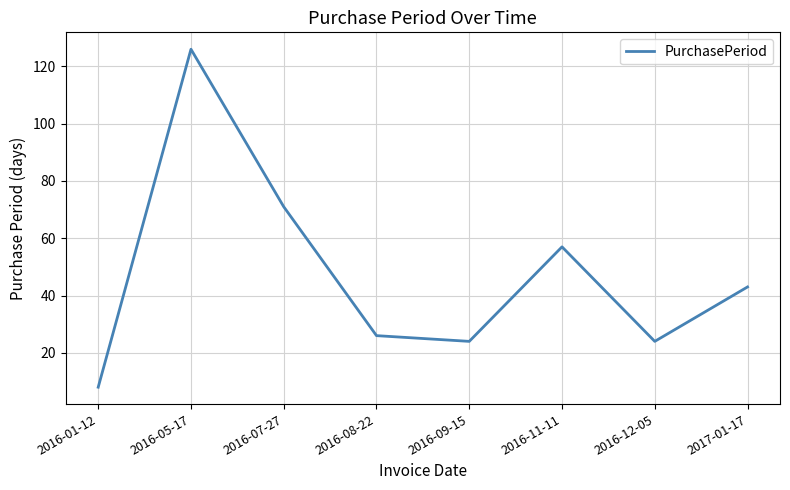

What is the average value?

47